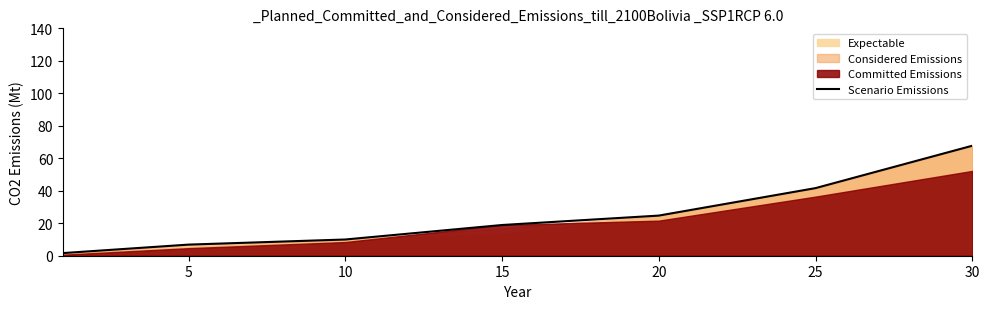

What is the ratio of the value at 30 to the value at 25?

1.6